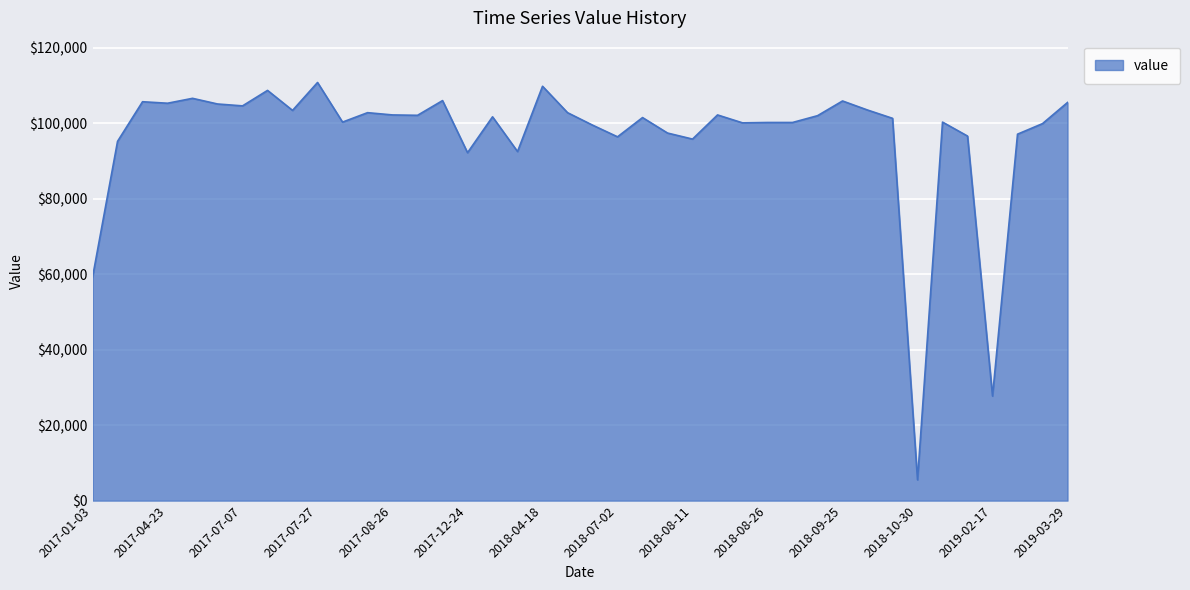

True or false: there are more than 1 points higher than both neighbors.

True